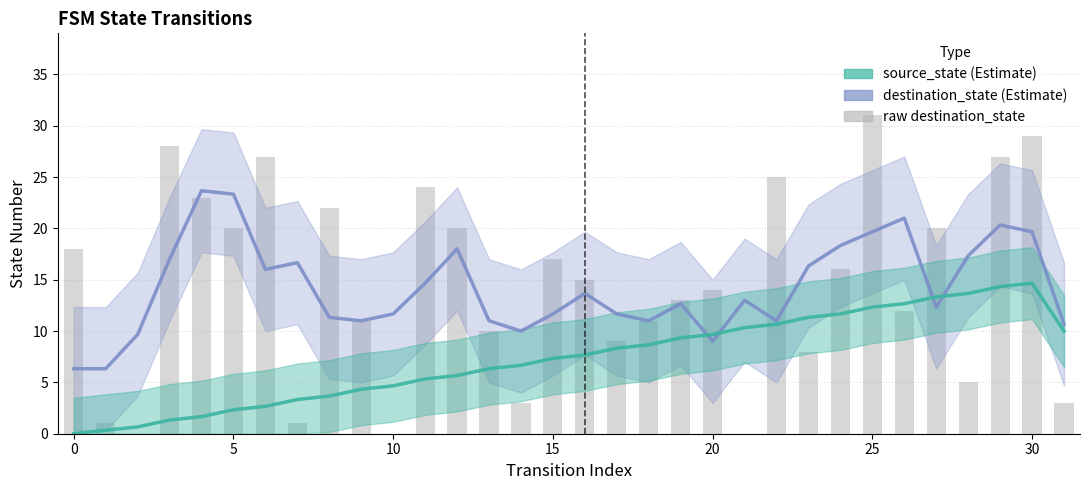

Does the chart contain any negative values?

No